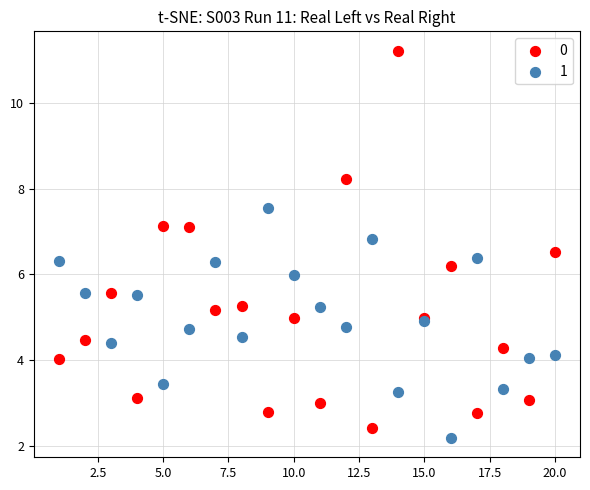

What are all the series names shown in the legend?

0, 1